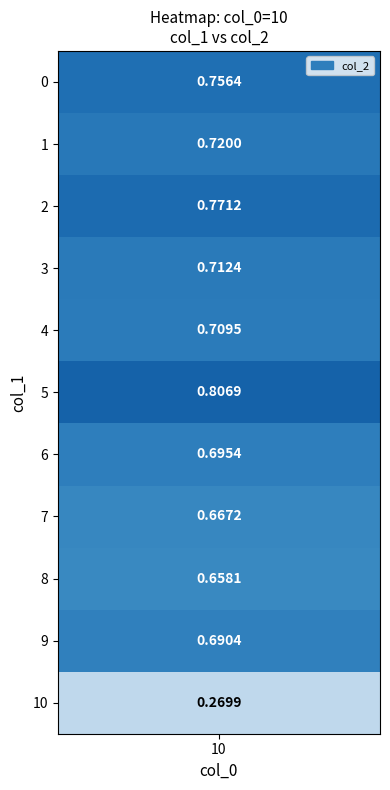

What is the minimum value shown in the chart?

0.3